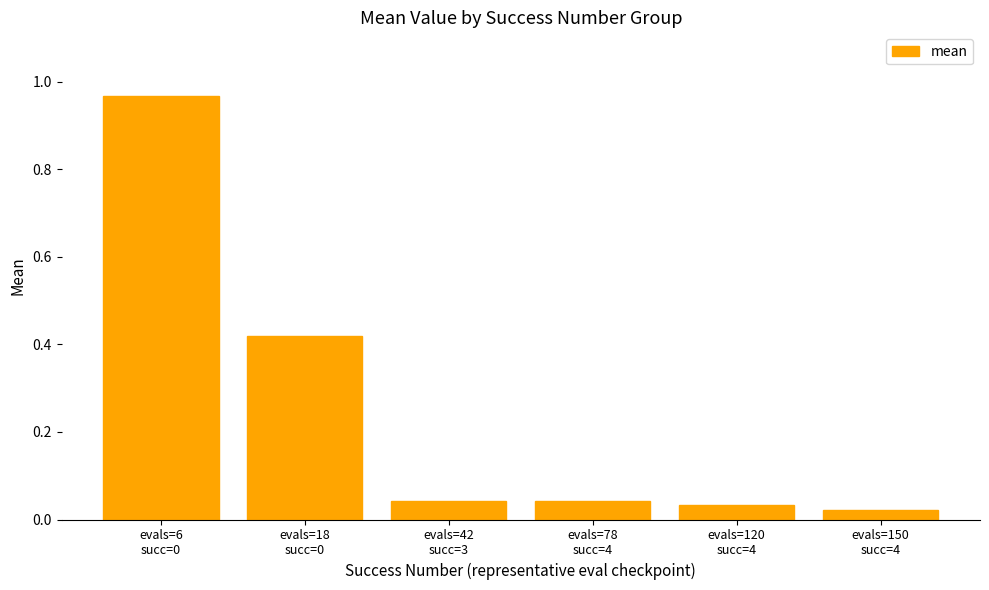

What is the difference between the maximum and minimum values?

0.9